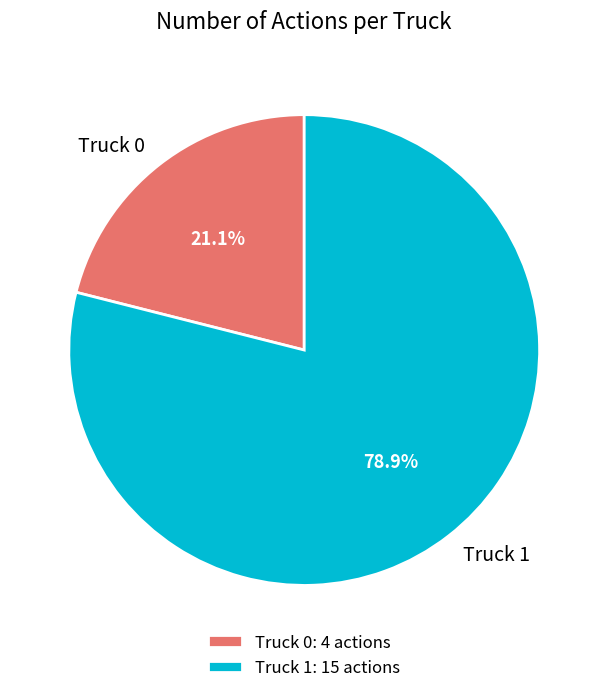

Which has a higher value, Truck 1 or Truck 0?

Truck 1